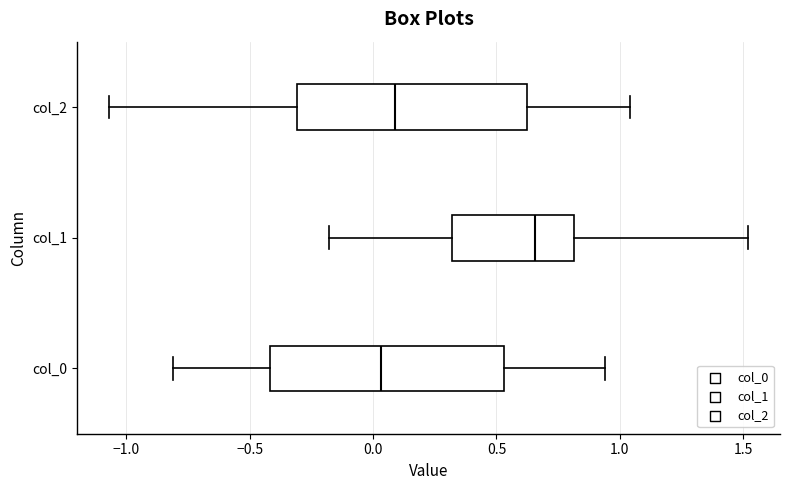

Reading bottom to top, transcribe this box plot: for each box, give where its median line is, the range the box spans, and where its two whiskers end, as read against the x-axis. The values are not printed on the chart, so give them approximately, as read against the axis.

col_0: median 0.05, box -0.40 to 0.55, whiskers -0.80 to 0.95
col_1: median 0.65, box 0.30 to 0.80, whiskers -0.20 to 1.50
col_2: median 0.10, box -0.30 to 0.65, whiskers -1.05 to 1.05